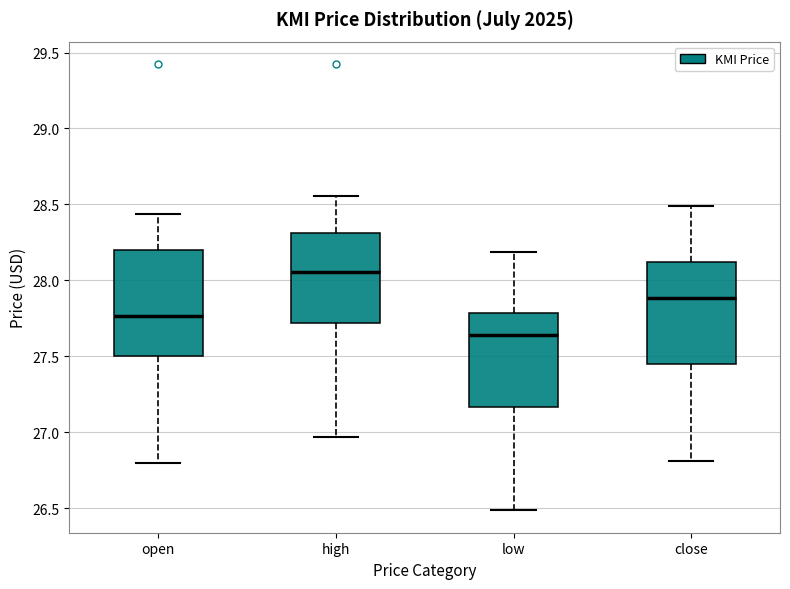

Where does the lower whisker of the box for close end on the y-axis? The values are not printed on the chart, so give them approximately, as read against the axis.

26.80